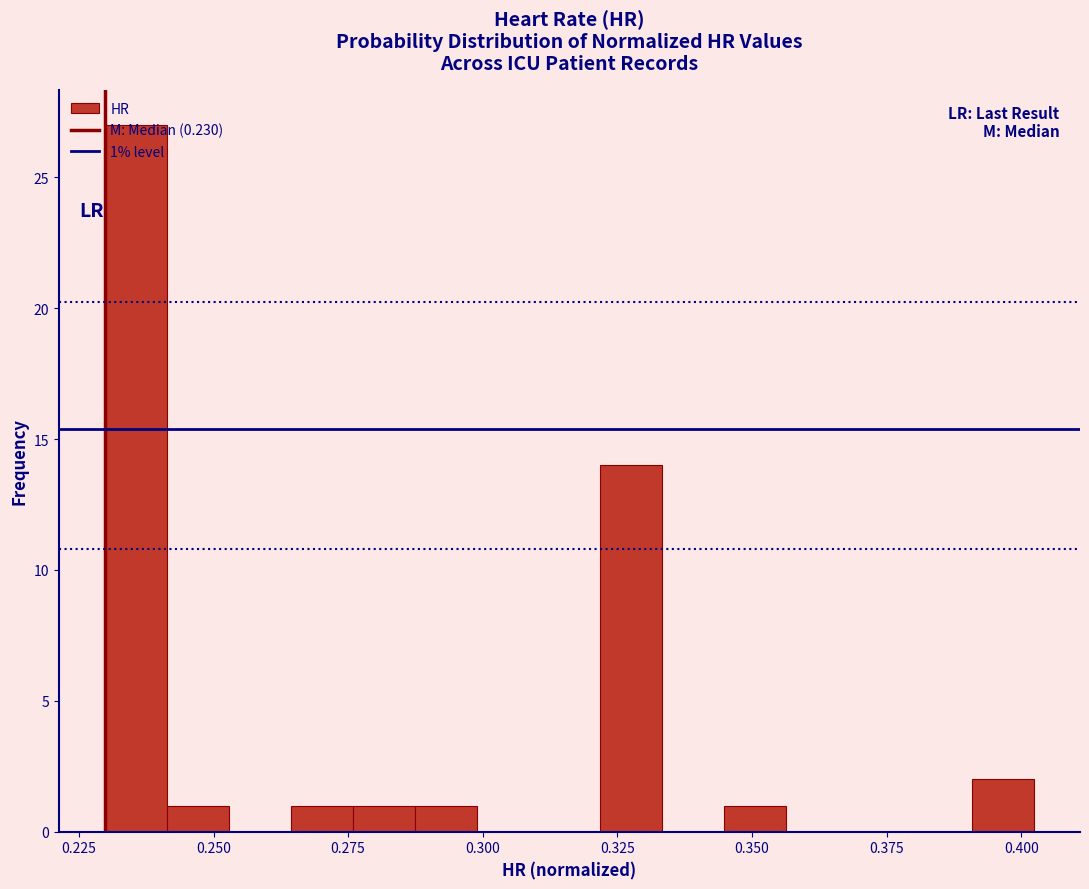

Around what value on the x-axis is the tallest bar? Give the approximate position of its centre, as read against the axis.

0.235